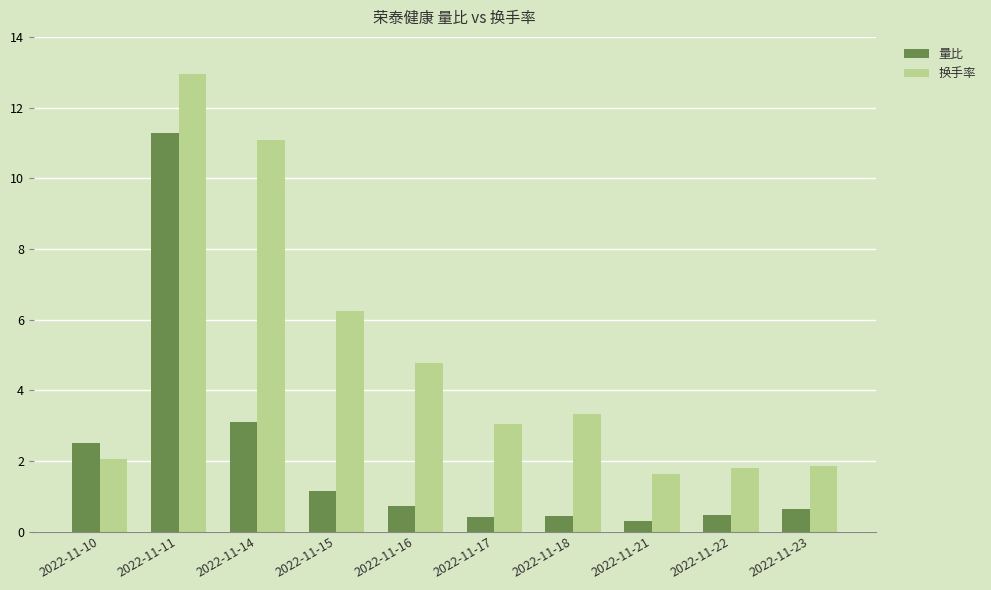

At 2022-11-17, list the series in order from largest to smallest.

换手率, 量比